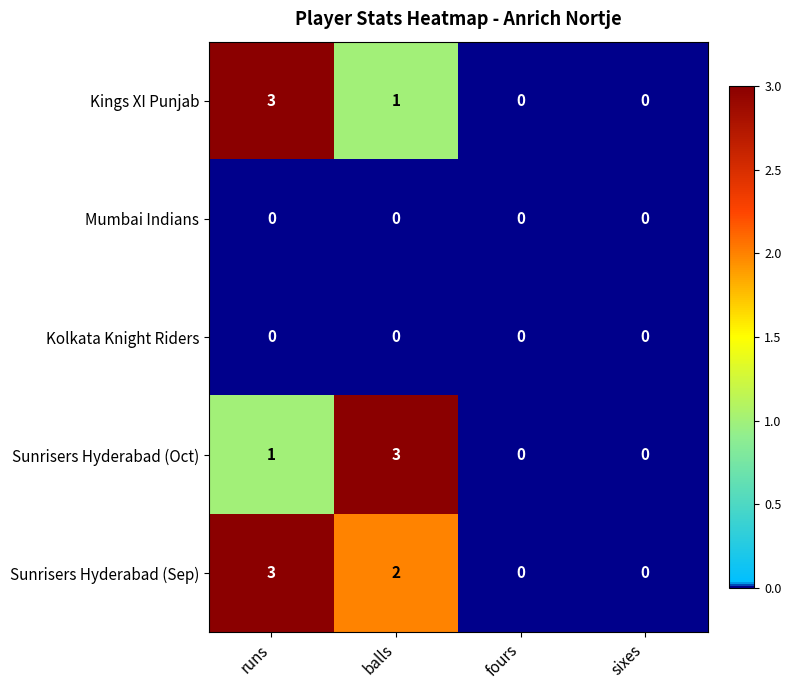

Reading left to right, extract all data points from this chart.

Kings XI Punjab: runs=3	balls=1	fours=0	sixes=0
Mumbai Indians: runs=0	balls=0	fours=0	sixes=0
Kolkata Knight Riders: runs=0	balls=0	fours=0	sixes=0
Sunrisers Hyderabad (Oct): runs=1	balls=3	fours=0	sixes=0
Sunrisers Hyderabad (Sep): runs=3	balls=2	fours=0	sixes=0